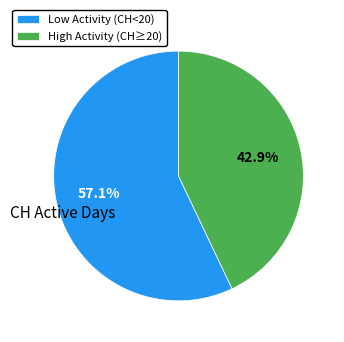

Is High Activity (CH≥20) the majority of the pie?

No